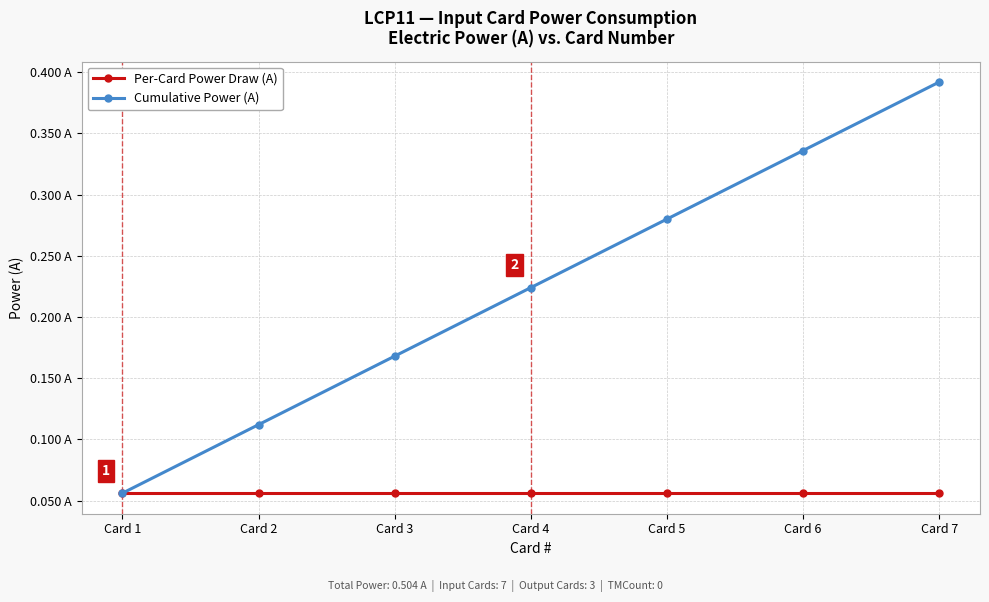

Reading left to right, extract all data points from this chart.

Per-Card Power Draw (A): 0.1	0.1	0.1	0.1	0.1	0.1	0.1
Cumulative Power (A): 0.1	0.1	0.2	0.2	0.3	0.3	0.4